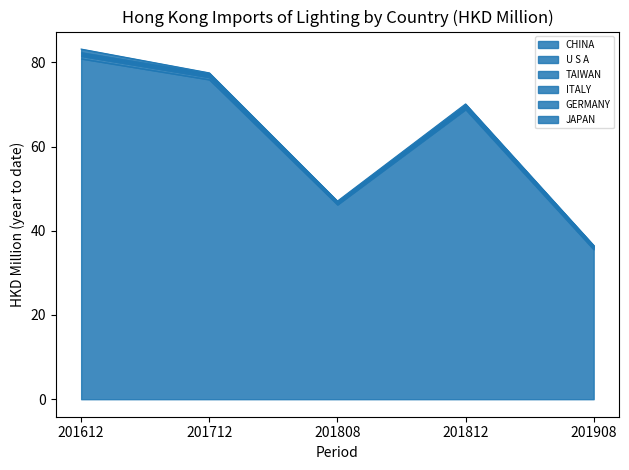

What value does the CHINA series have at 201712?

75.9